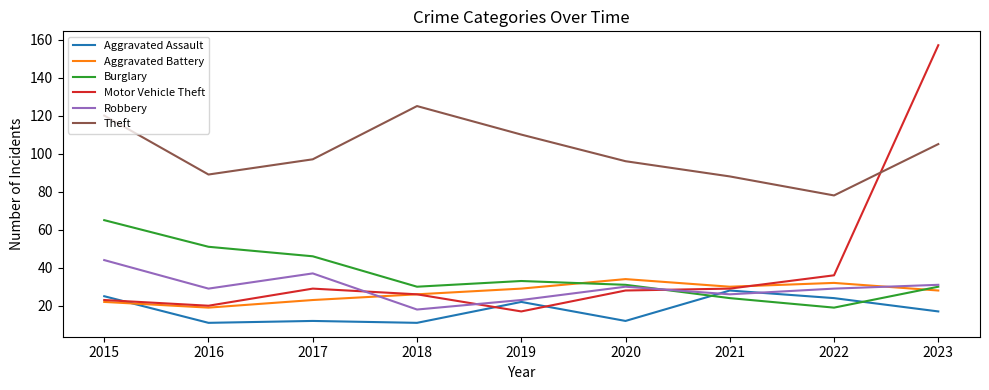

Where does the Burglary series first go above 31?

2015